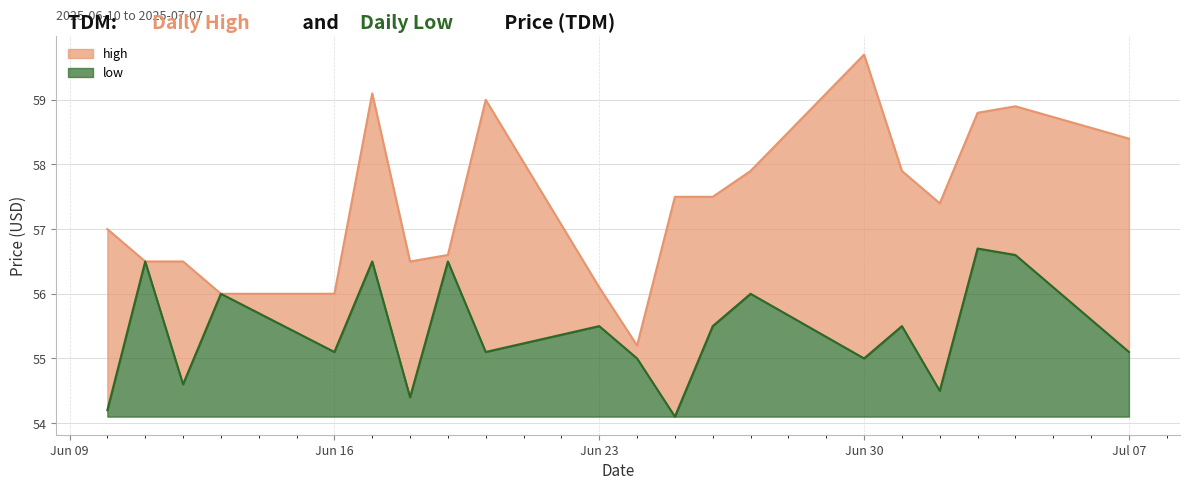

True or false: low and high cross at least once.

False